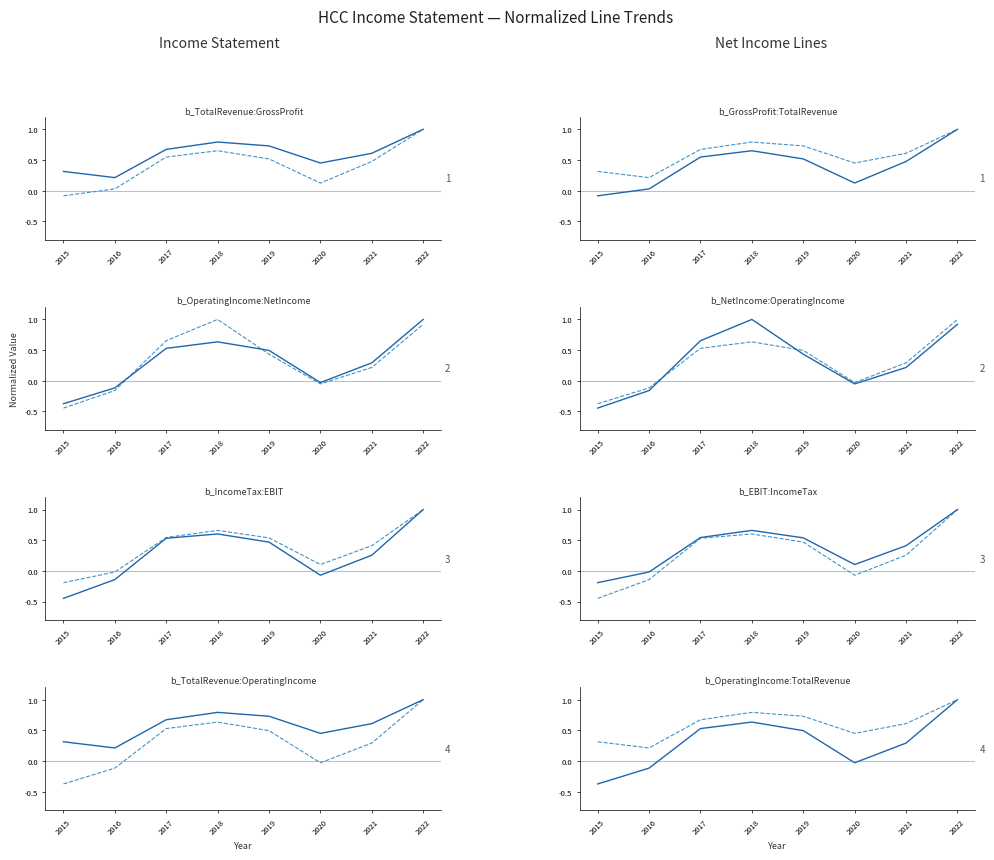

True or false: Earnings Before Interest And Taxes and Total Revenue cross at least once.

False